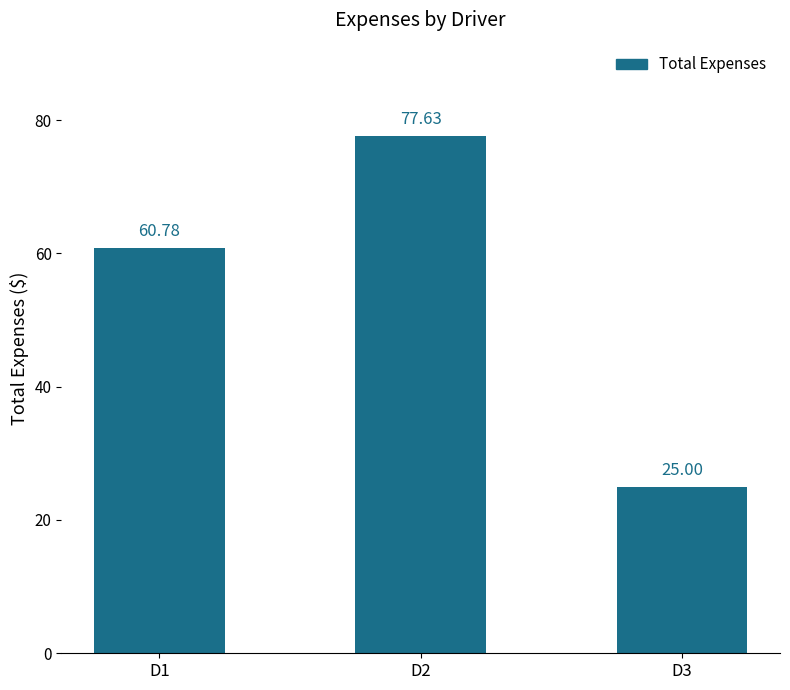

At which label does the data first exceed 60?

D1